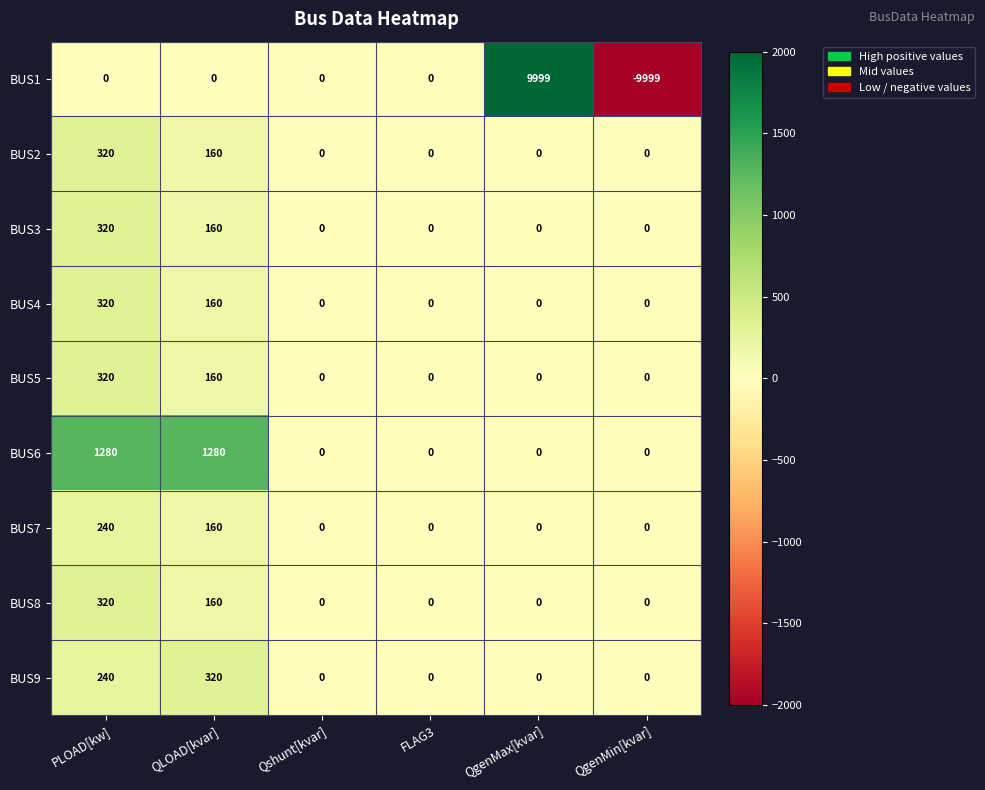

Which series has the widest spread of values?

BUS1